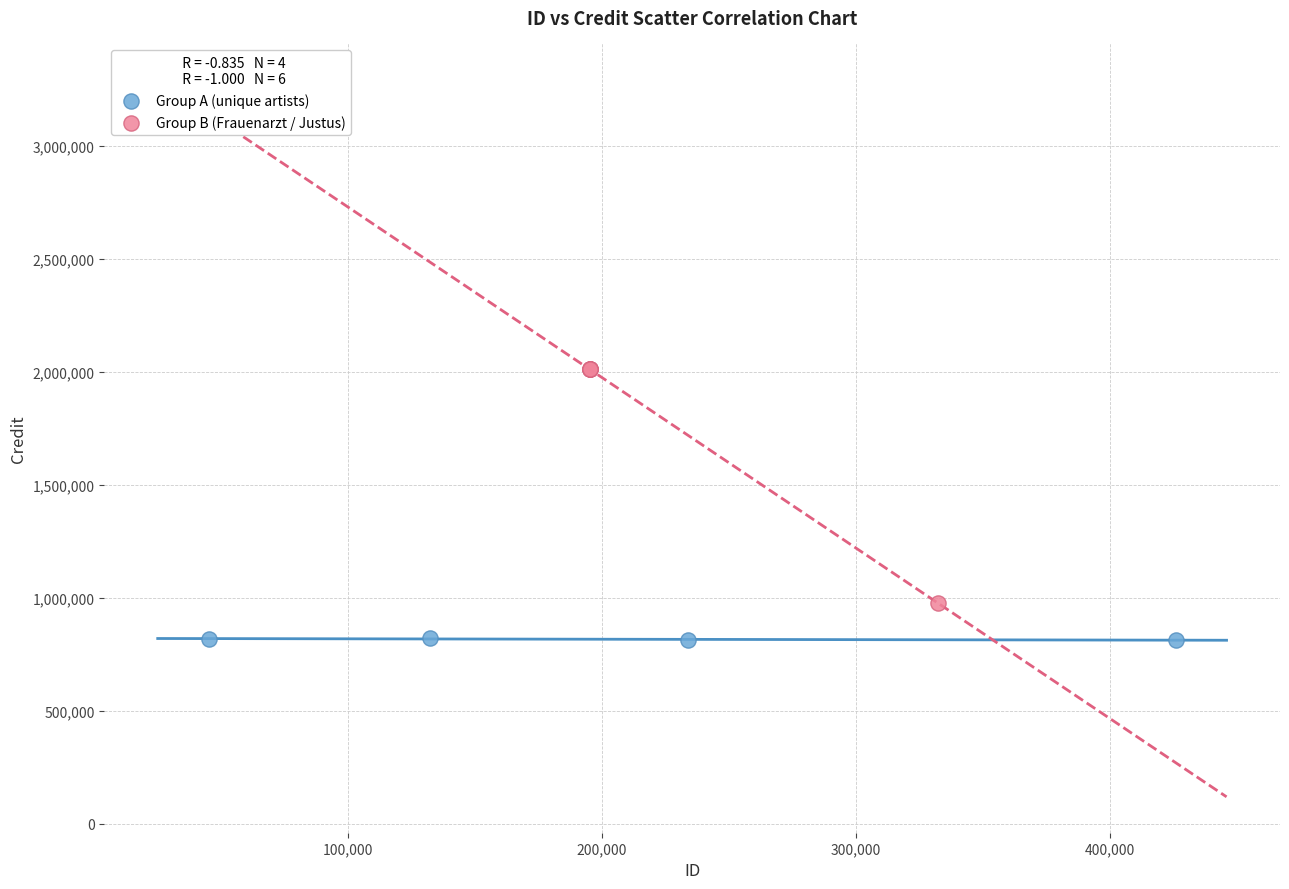

Which series reaches the minimum Y coordinate?

Group A (unique artists)